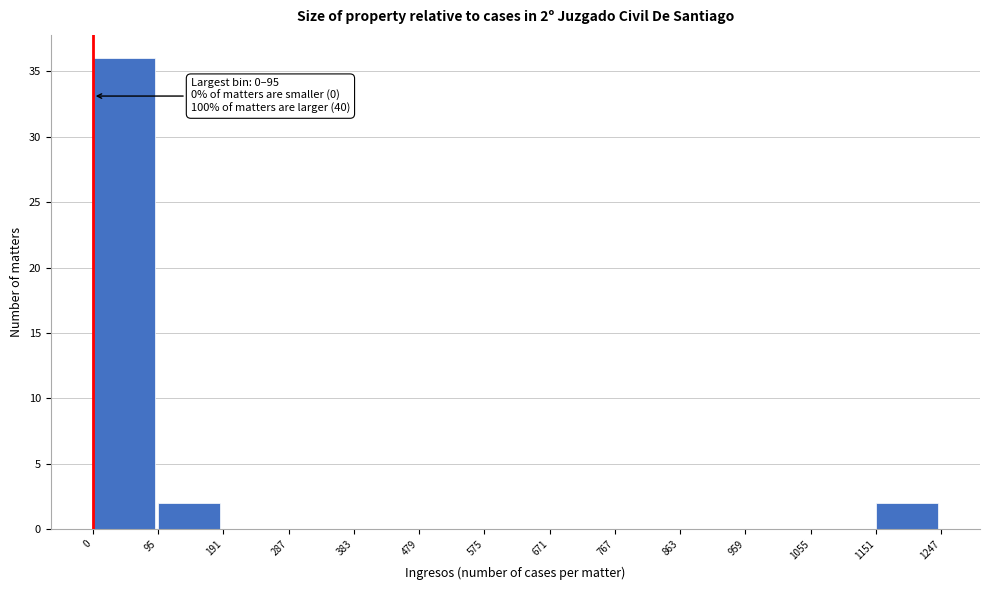

Over which range of the x-axis is the bar tallest?

0 to 95